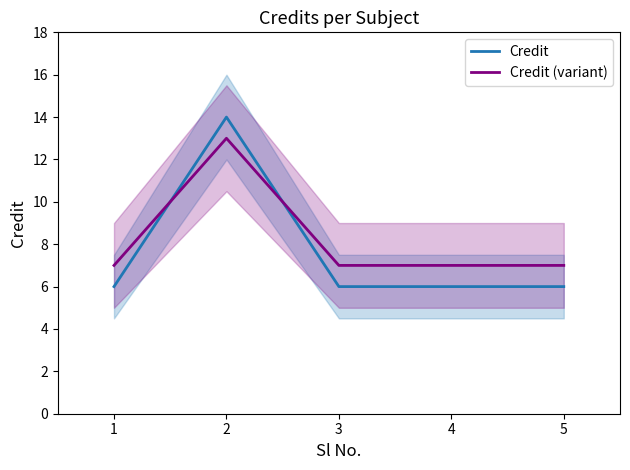

How many intersections are there between Credit (variant) and Credit?

2